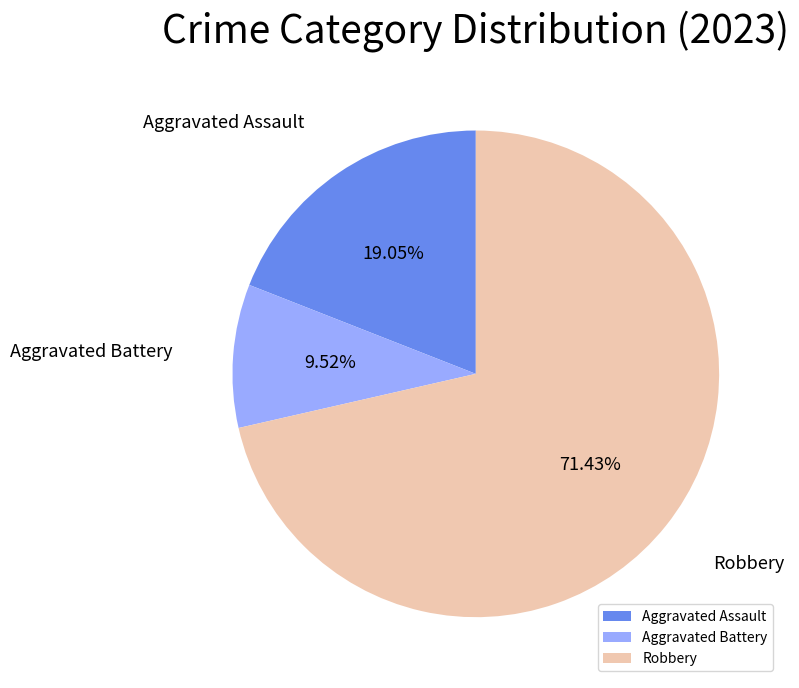

Which has a higher value, Aggravated Battery or Aggravated Assault?

Aggravated Assault